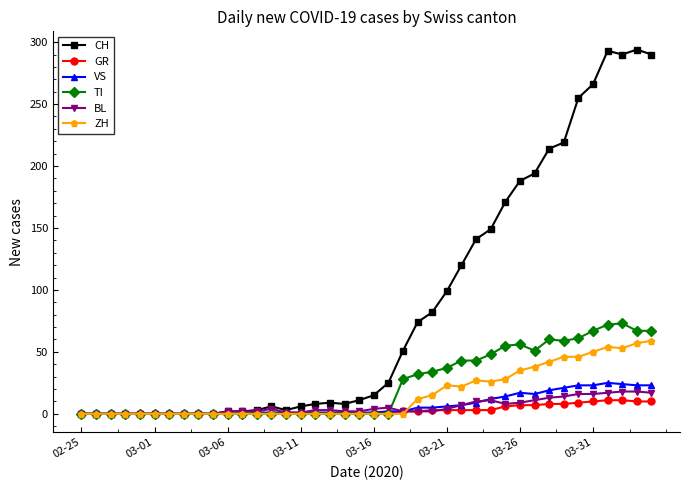

Which series has the widest spread of values?

CH